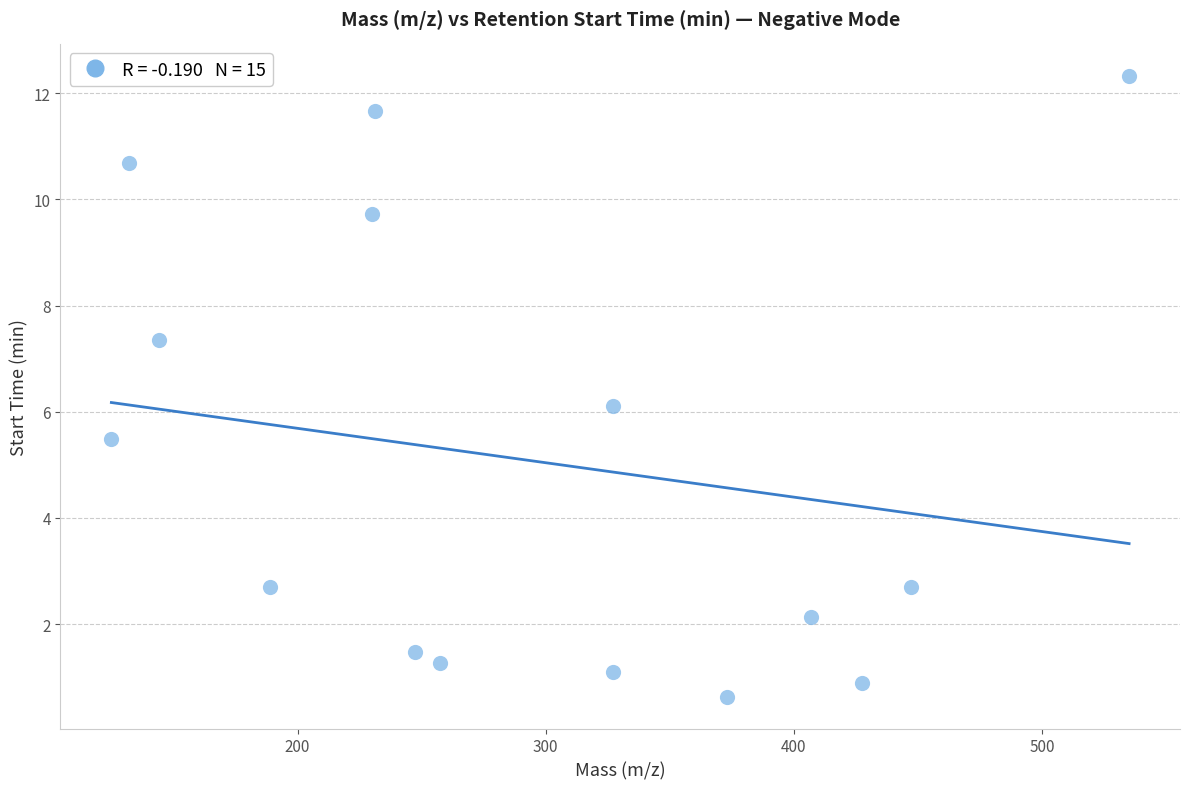

What is the range of Y values (max minus min)?

11.7